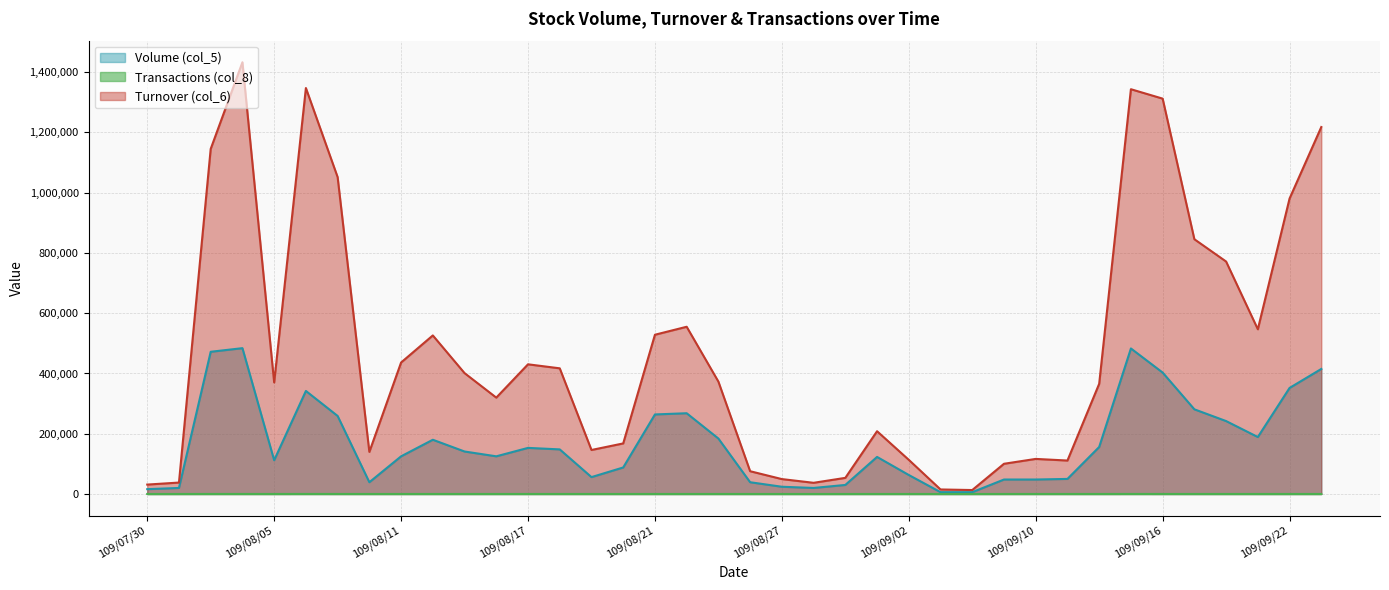

Which label corresponds to the smallest value in the chart?

109/07/30